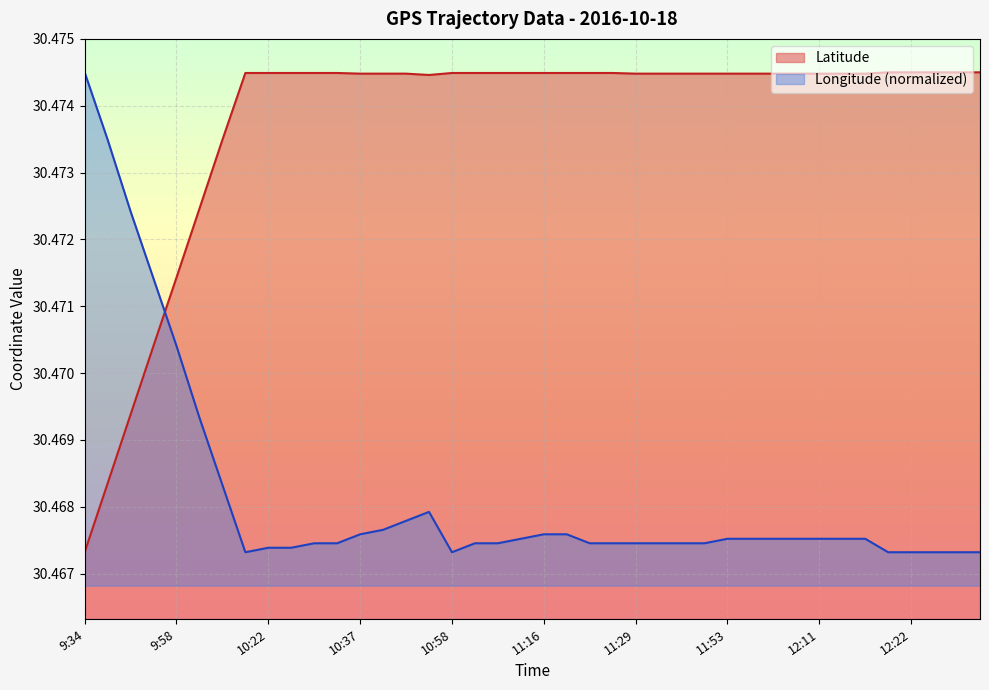

How many lines are shown in the chart?

2